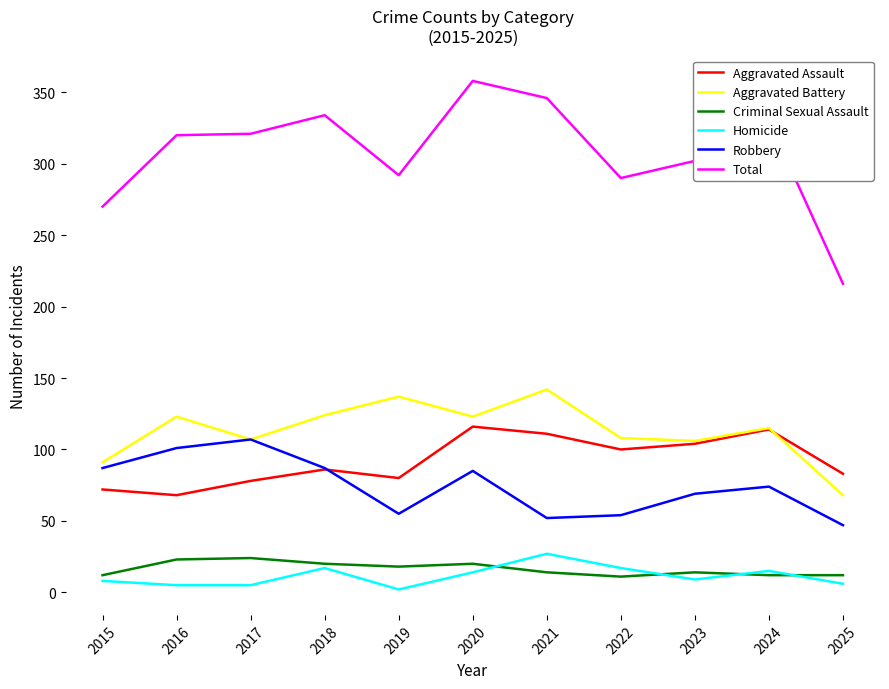

Which series has the largest total across all categories?

Total